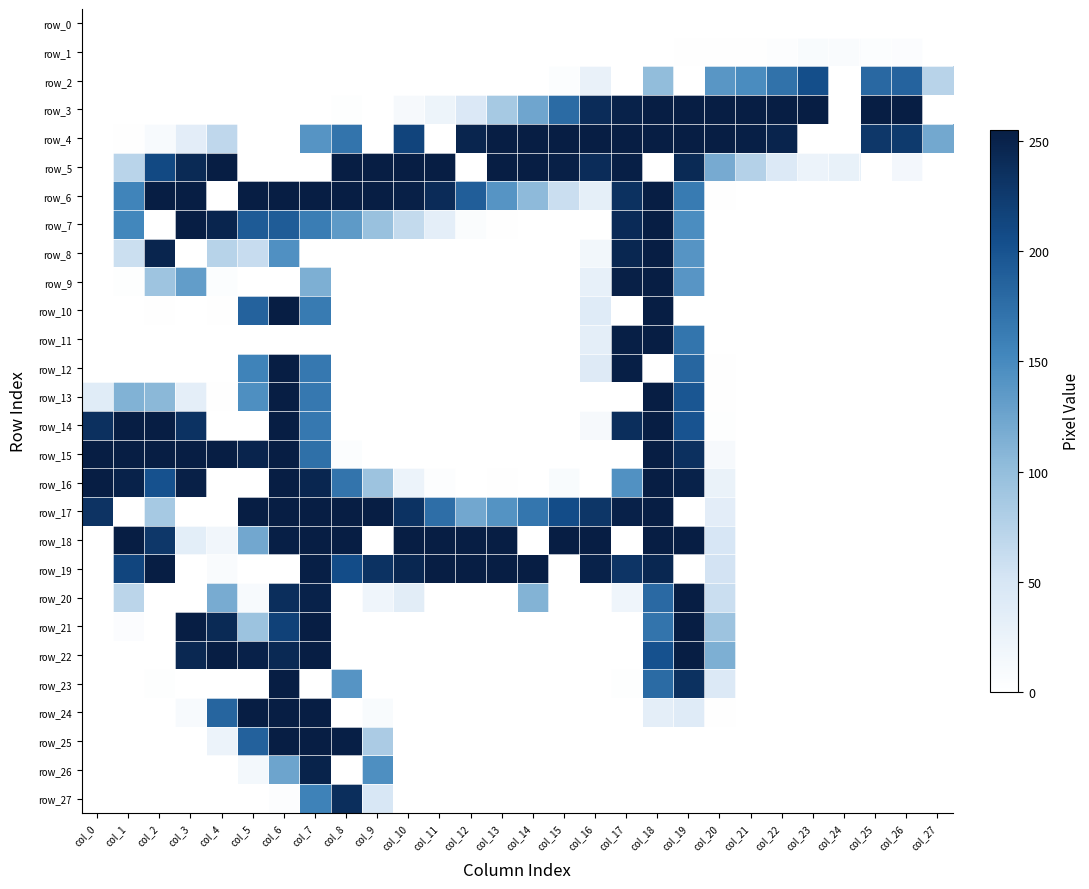

Reading left to right, extract all data points from this chart.

row_0: col_0=0	col_1=0	col_2=0	col_3=0	col_4=0	col_5=0	col_6=0	col_7=0	col_8=0	col_9=0	col_10=0	col_11=0	col_12=0	col_13=0	col_14=0	col_15=0	col_16=0	col_17=0	col_18=0	col_19=0	col_20=0	col_21=0	col_22=0	col_23=0	col_24=0	col_25=0	col_26=0	col_27=0
row_1: col_0=0	col_1=0	col_2=0	col_3=0	col_4=0	col_5=0	col_6=0	col_7=0	col_8=0	col_9=0	col_10=0	col_11=0	col_12=0	col_13=0	col_14=0	col_15=0	col_16=0	col_17=0	col_18=0	col_19=1	col_20=1	col_21=1	col_22=3	col_23=8	col_24=7	col_25=4	col_26=5	col_27=0
row_2: col_0=0	col_1=0	col_2=0	col_3=0	col_4=0	col_5=0	col_6=0	col_7=0	col_8=0	col_9=0	col_10=0	col_11=0	col_12=0	col_13=0	col_14=0	col_15=4	col_16=27	col_17=0	col_18=101	col_19=0	col_20=138	col_21=148	col_22=172	col_23=205	col_24=0	col_25=181	col_26=185	col_27=73
row_3: col_0=0	col_1=0	col_2=0	col_3=0	col_4=0	col_5=0	col_6=0	col_7=0	col_8=2	col_9=0	col_10=11	col_11=22	col_12=45	col_13=86	col_14=124	col_15=178	col_16=240	col_17=251	col_18=255	col_19=255	col_20=255	col_21=255	col_22=255	col_23=255	col_24=0	col_25=255	col_26=255	col_27=0
row_4: col_0=0	col_1=1	col_2=10	col_3=35	col_4=68	col_5=0	col_6=0	col_7=140	col_8=170	col_9=0	col_10=215	col_11=0	col_12=248	col_13=255	col_14=255	col_15=255	col_16=255	col_17=255	col_18=255	col_19=255	col_20=255	col_21=254	col_22=249	col_23=0	col_24=0	col_25=229	col_26=226	col_27=121
row_5: col_0=0	col_1=72	col_2=210	col_3=243	col_4=255	col_5=0	col_6=0	col_7=0	col_8=255	col_9=255	col_10=255	col_11=255	col_12=0	col_13=255	col_14=255	col_15=253	col_16=240	col_17=254	col_18=0	col_19=243	col_20=119	col_21=76	col_22=43	col_23=23	col_24=28	col_25=0	col_26=15	col_27=0
row_6: col_0=0	col_1=155	col_2=255	col_3=255	col_4=0	col_5=255	col_6=255	col_7=255	col_8=255	col_9=255	col_10=253	col_11=241	col_12=190	col_13=140	col_14=104	col_15=60	col_16=32	col_17=235	col_18=255	col_19=164	col_20=1	col_21=0	col_22=0	col_23=0	col_24=0	col_25=0	col_26=0	col_27=0
row_7: col_0=0	col_1=153	col_2=0	col_3=255	col_4=248	col_5=193	col_6=192	col_7=162	col_8=135	col_9=96	col_10=65	col_11=33	col_12=6	col_13=1	col_14=0	col_15=0	col_16=0	col_17=242	col_18=255	col_19=147	col_20=0	col_21=0	col_22=0	col_23=0	col_24=0	col_25=0	col_26=0	col_27=0
row_8: col_0=0	col_1=59	col_2=248	col_3=0	col_4=74	col_5=62	col_6=144	col_7=0	col_8=0	col_9=0	col_10=0	col_11=0	col_12=0	col_13=0	col_14=0	col_15=0	col_16=16	col_17=246	col_18=255	col_19=140	col_20=0	col_21=0	col_22=0	col_23=0	col_24=0	col_25=0	col_26=0	col_27=0
row_9: col_0=0	col_1=2	col_2=92	col_3=132	col_4=4	col_5=0	col_6=0	col_7=115	col_8=0	col_9=0	col_10=0	col_11=0	col_12=0	col_13=0	col_14=0	col_15=0	col_16=30	col_17=253	col_18=255	col_19=139	col_20=0	col_21=0	col_22=0	col_23=0	col_24=0	col_25=0	col_26=0	col_27=0
row_10: col_0=0	col_1=0	col_2=1	col_3=0	col_4=1	col_5=186	col_6=255	col_7=164	col_8=0	col_9=0	col_10=0	col_11=0	col_12=0	col_13=0	col_14=0	col_15=0	col_16=39	col_17=0	col_18=255	col_19=0	col_20=0	col_21=0	col_22=0	col_23=0	col_24=0	col_25=0	col_26=0	col_27=0
row_11: col_0=0	col_1=0	col_2=0	col_3=0	col_4=0	col_5=0	col_6=0	col_7=0	col_8=0	col_9=0	col_10=0	col_11=0	col_12=0	col_13=0	col_14=0	col_15=0	col_16=33	col_17=254	col_18=255	col_19=169	col_20=0	col_21=0	col_22=0	col_23=0	col_24=0	col_25=0	col_26=0	col_27=0
row_12: col_0=0	col_1=0	col_2=0	col_3=0	col_4=0	col_5=156	col_6=255	col_7=166	col_8=0	col_9=0	col_10=0	col_11=0	col_12=0	col_13=0	col_14=0	col_15=0	col_16=41	col_17=254	col_18=0	col_19=183	col_20=1	col_21=0	col_22=0	col_23=0	col_24=0	col_25=0	col_26=0	col_27=0
row_13: col_0=38	col_1=112	col_2=106	col_3=33	col_4=1	col_5=145	col_6=255	col_7=166	col_8=0	col_9=0	col_10=0	col_11=0	col_12=0	col_13=0	col_14=0	col_15=0	col_16=0	col_17=0	col_18=255	col_19=197	col_20=1	col_21=0	col_22=0	col_23=0	col_24=0	col_25=0	col_26=0	col_27=0
row_14: col_0=236	col_1=255	col_2=255	col_3=234	col_4=0	col_5=0	col_6=255	col_7=166	col_8=0	col_9=0	col_10=0	col_11=0	col_12=0	col_13=0	col_14=0	col_15=0	col_16=11	col_17=238	col_18=255	col_19=200	col_20=2	col_21=0	col_22=0	col_23=0	col_24=0	col_25=0	col_26=0	col_27=0
row_15: col_0=255	col_1=255	col_2=255	col_3=255	col_4=255	col_5=249	col_6=255	col_7=174	col_8=4	col_9=0	col_10=0	col_11=0	col_12=0	col_13=0	col_14=0	col_15=0	col_16=0	col_17=0	col_18=255	col_19=236	col_20=11	col_21=0	col_22=0	col_23=0	col_24=0	col_25=0	col_26=0	col_27=0
row_16: col_0=255	col_1=251	col_2=202	col_3=253	col_4=0	col_5=0	col_6=255	col_7=247	col_8=170	col_9=93	col_10=23	col_11=3	col_12=0	col_13=1	col_14=0	col_15=8	col_16=0	col_17=143	col_18=255	col_19=251	col_20=26	col_21=0	col_22=0	col_23=0	col_24=0	col_25=0	col_26=0	col_27=0
row_17: col_0=233	col_1=0	col_2=86	col_3=0	col_4=0	col_5=255	col_6=255	col_7=255	col_8=255	col_9=255	col_10=234	col_11=175	col_12=122	col_13=141	col_14=168	col_15=207	col_16=230	col_17=252	col_18=255	col_19=0	col_20=35	col_21=0	col_22=0	col_23=0	col_24=0	col_25=0	col_26=0	col_27=0
row_18: col_0=0	col_1=255	col_2=229	col_3=34	col_4=17	col_5=122	col_6=254	col_7=255	col_8=255	col_9=0	col_10=255	col_11=255	col_12=255	col_13=255	col_14=0	col_15=255	col_16=255	col_17=0	col_18=255	col_19=255	col_20=49	col_21=0	col_22=0	col_23=0	col_24=0	col_25=0	col_26=0	col_27=0
row_19: col_0=0	col_1=214	col_2=255	col_3=0	col_4=7	col_5=0	col_6=0	col_7=254	col_8=207	col_9=234	col_10=246	col_11=255	col_12=255	col_13=255	col_14=255	col_15=0	col_16=251	col_17=232	col_18=246	col_19=0	col_20=53	col_21=0	col_22=0	col_23=0	col_24=0	col_25=0	col_26=0	col_27=0
row_20: col_0=0	col_1=71	col_2=0	col_3=0	col_4=118	col_5=10	col_6=238	col_7=251	col_8=0	col_9=20	col_10=36	col_11=0	col_12=0	col_13=0	col_14=111	col_15=0	col_16=0	col_17=20	col_18=180	col_19=255	col_20=60	col_21=0	col_22=0	col_23=0	col_24=0	col_25=0	col_26=0	col_27=0
row_21: col_0=0	col_1=5	col_2=0	col_3=255	col_4=243	col_5=94	col_6=218	col_7=255	col_8=0	col_9=0	col_10=0	col_11=0	col_12=0	col_13=0	col_14=0	col_15=0	col_16=0	col_17=0	col_18=170	col_19=255	col_20=93	col_21=0	col_22=0	col_23=0	col_24=0	col_25=0	col_26=0	col_27=0
row_22: col_0=0	col_1=0	col_2=0	col_3=245	col_4=255	col_5=252	col_6=244	col_7=255	col_8=0	col_9=0	col_10=0	col_11=0	col_12=0	col_13=0	col_14=0	col_15=0	col_16=0	col_17=0	col_18=202	col_19=255	col_20=115	col_21=0	col_22=0	col_23=0	col_24=0	col_25=0	col_26=0	col_27=0
row_23: col_0=0	col_1=0	col_2=2	col_3=0	col_4=0	col_5=0	col_6=255	col_7=0	col_8=140	col_9=0	col_10=0	col_11=0	col_12=0	col_13=0	col_14=0	col_15=0	col_16=0	col_17=2	col_18=178	col_19=235	col_20=43	col_21=0	col_22=0	col_23=0	col_24=0	col_25=0	col_26=0	col_27=0
row_24: col_0=0	col_1=0	col_2=0	col_3=10	col_4=184	col_5=255	col_6=255	col_7=255	col_8=0	col_9=8	col_10=0	col_11=0	col_12=0	col_13=0	col_14=0	col_15=0	col_16=0	col_17=0	col_18=33	col_19=39	col_20=1	col_21=0	col_22=0	col_23=0	col_24=0	col_25=0	col_26=0	col_27=0
row_25: col_0=0	col_1=0	col_2=0	col_3=0	col_4=23	col_5=187	col_6=255	col_7=255	col_8=254	col_9=83	col_10=0	col_11=0	col_12=0	col_13=0	col_14=0	col_15=0	col_16=0	col_17=0	col_18=0	col_19=0	col_20=0	col_21=0	col_22=0	col_23=0	col_24=0	col_25=0	col_26=0	col_27=0
row_26: col_0=0	col_1=0	col_2=0	col_3=0	col_4=0	col_5=14	col_6=125	col_7=250	col_8=0	col_9=145	col_10=0	col_11=0	col_12=0	col_13=0	col_14=0	col_15=0	col_16=0	col_17=0	col_18=0	col_19=0	col_20=0	col_21=0	col_22=0	col_23=0	col_24=0	col_25=0	col_26=0	col_27=0
row_27: col_0=0	col_1=0	col_2=0	col_3=0	col_4=0	col_5=0	col_6=3	col_7=157	col_8=238	col_9=48	col_10=0	col_11=0	col_12=0	col_13=0	col_14=0	col_15=0	col_16=0	col_17=0	col_18=0	col_19=0	col_20=0	col_21=0	col_22=0	col_23=0	col_24=0	col_25=0	col_26=0	col_27=0